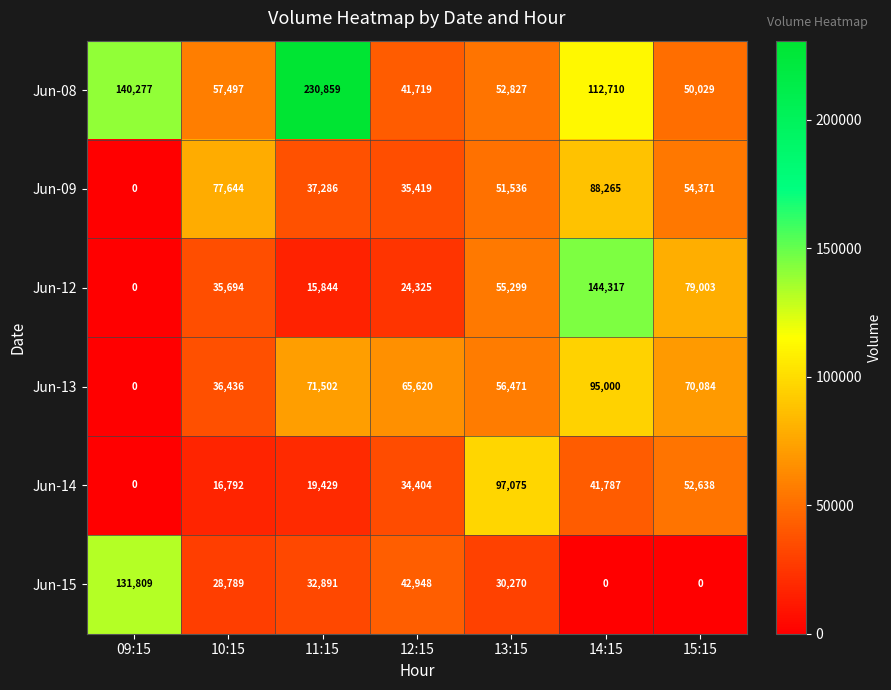

Is it true that Jun-13 equals 112819 at 12:15?

False